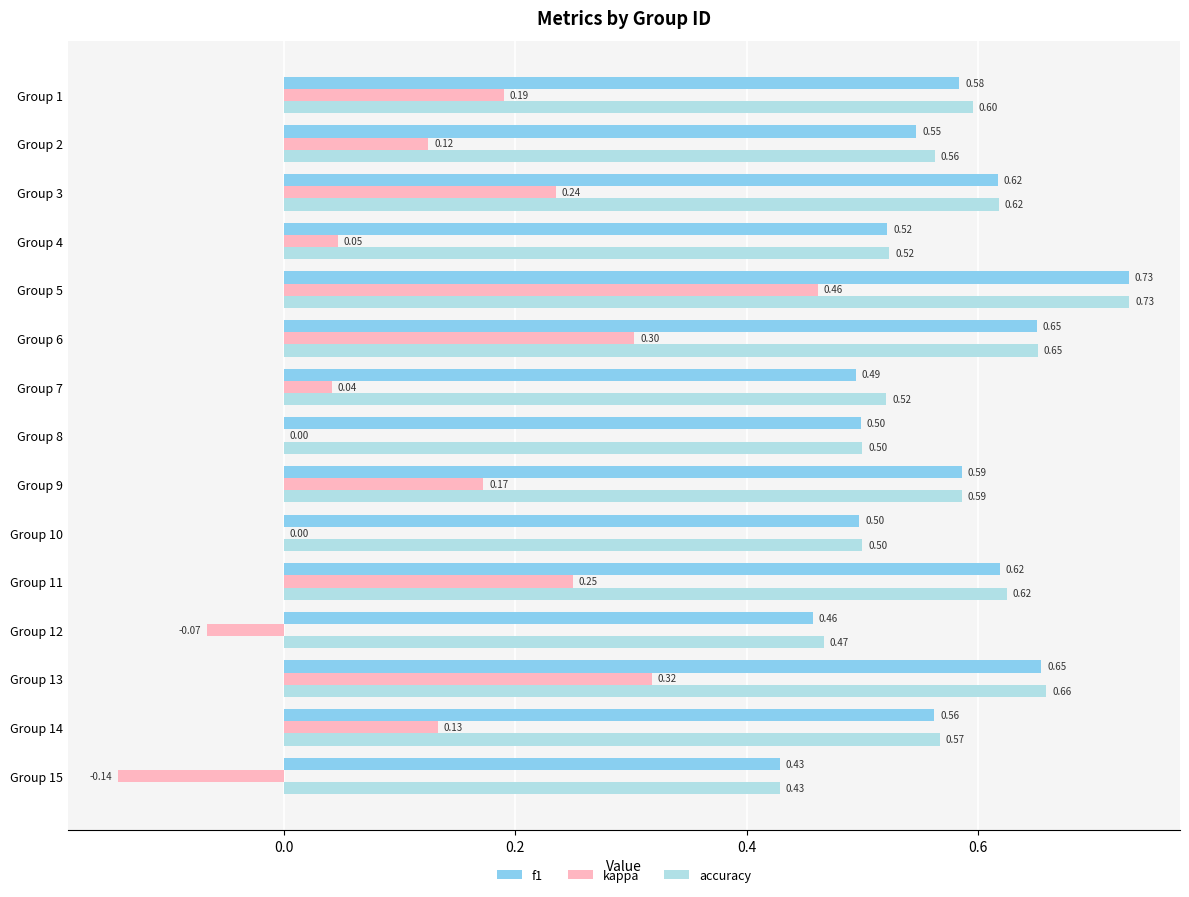

What are all the series names shown in the legend?

f1, kappa, accuracy